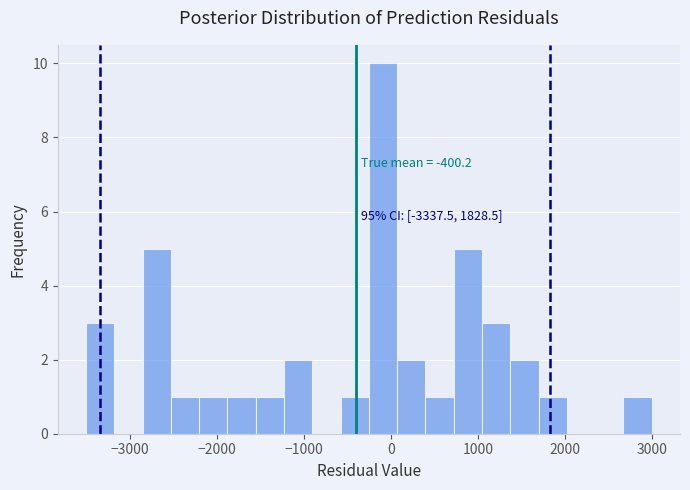

Read against the x-axis, roughly where is the centre of the tallest bar?

-100